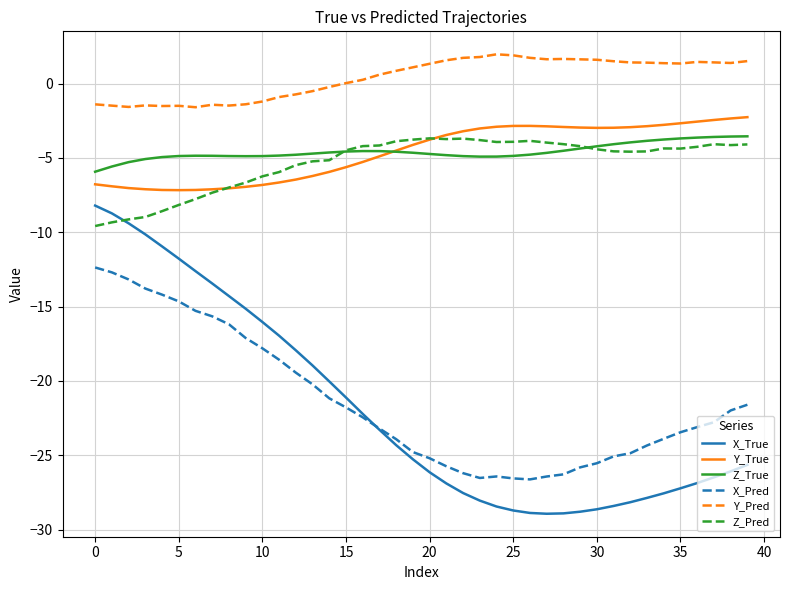

Which series has the largest range (max minus min)?

X_True